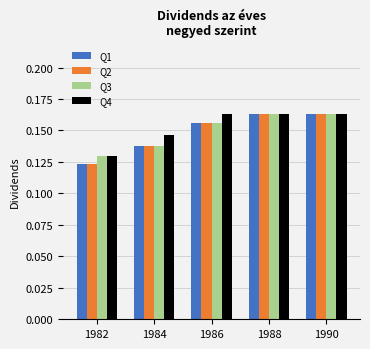

Where is Q2 nearest to the value 0?

1982